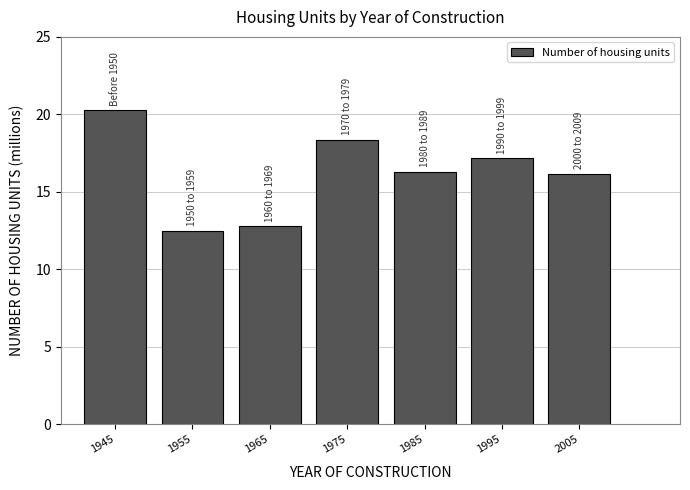

Reading left to right, extract all data points from this chart.

1945=20.3	1955=12.5	1965=12.8	1975=18.3	1985=16.3	1995=17.2	2005=16.2